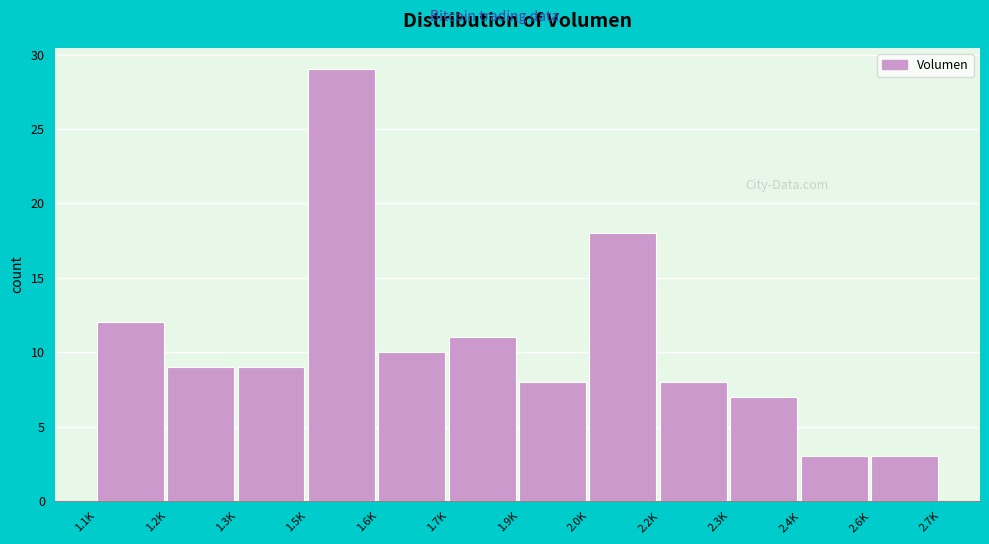

Reading left to right, transcribe all the data shown in this chart.

12	9	9	29	10	11	8	18	8	7	3	3